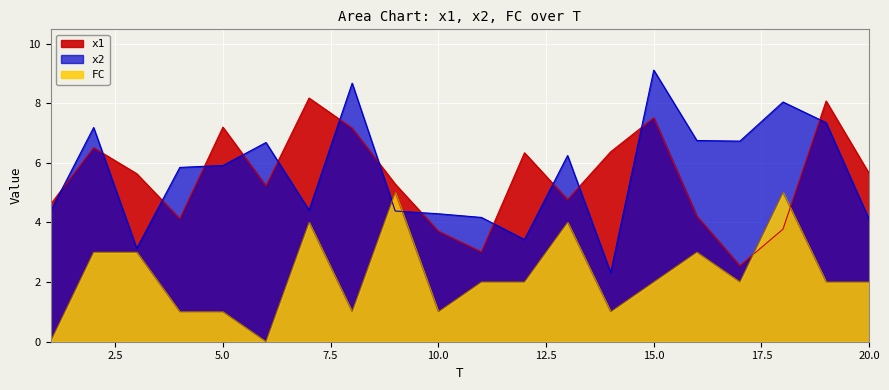

What is the maximum value for FC?

5.0